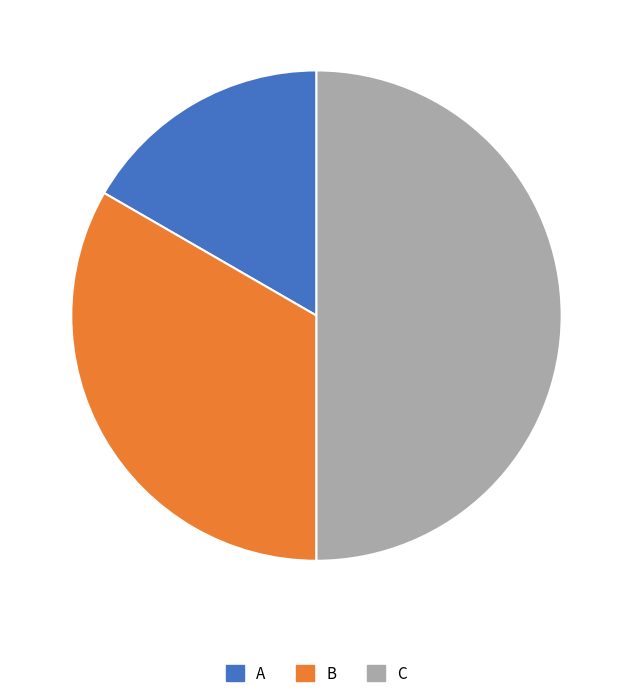

Which slice is the smallest?

A